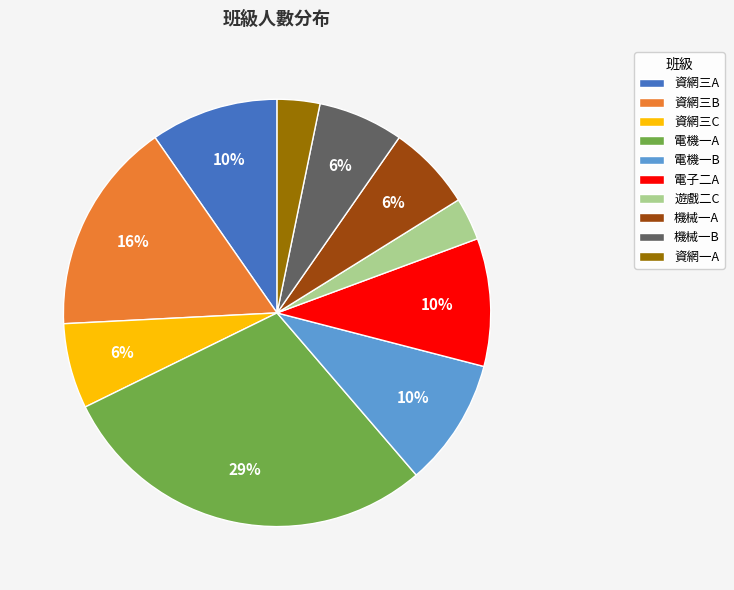

Is the sum of 資網三C and 電機一B greater than half?

No